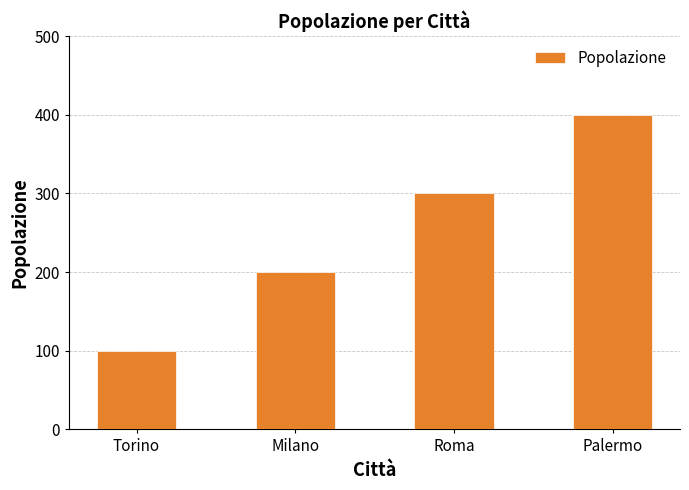

Which label corresponds to the smallest value in the chart?

Torino